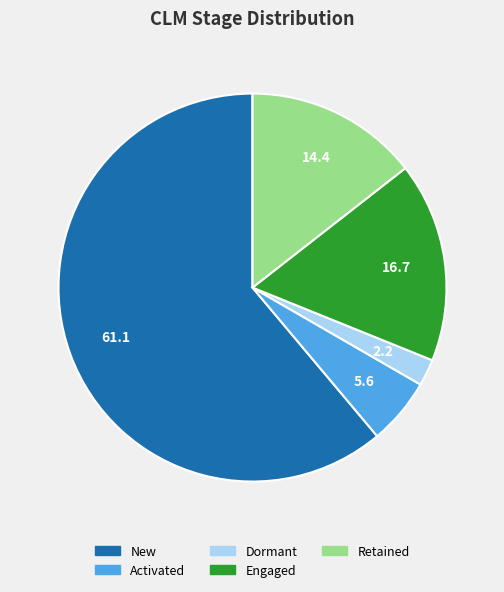

How many segments does this pie chart have?

5